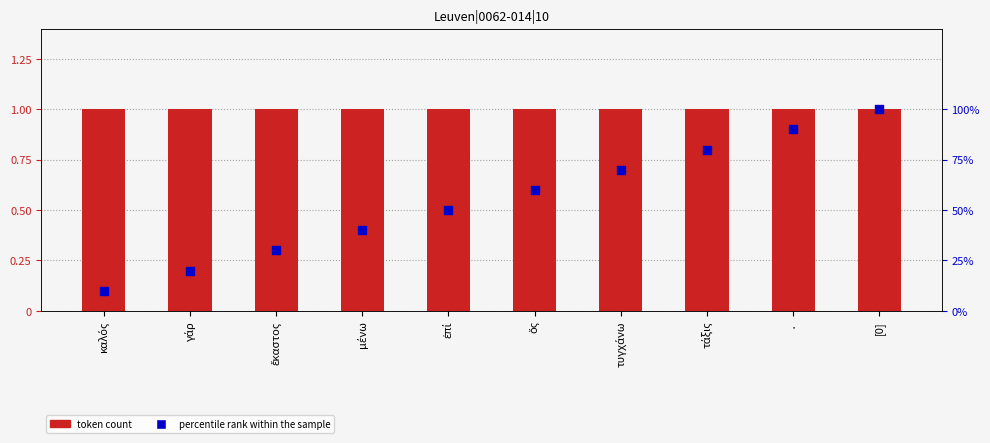

Which series contains the lowest Y value?

percentile rank within the sample